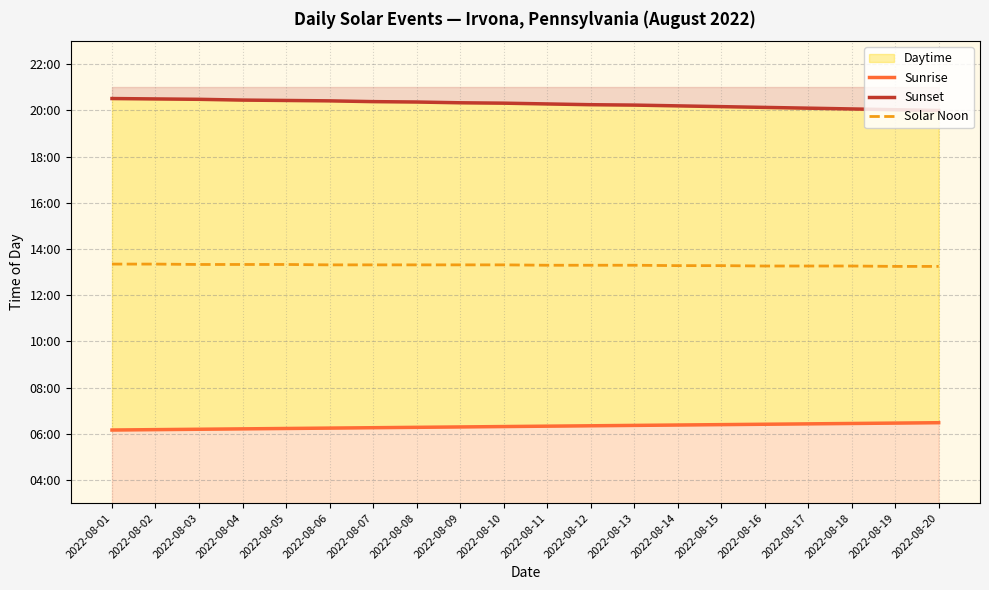

Which label corresponds to the largest value in the chart?

2022-08-01